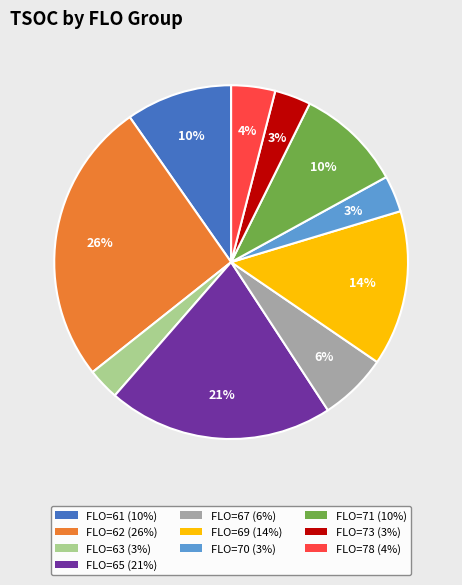

To the nearest percent, what is the average slice percentage?

10%